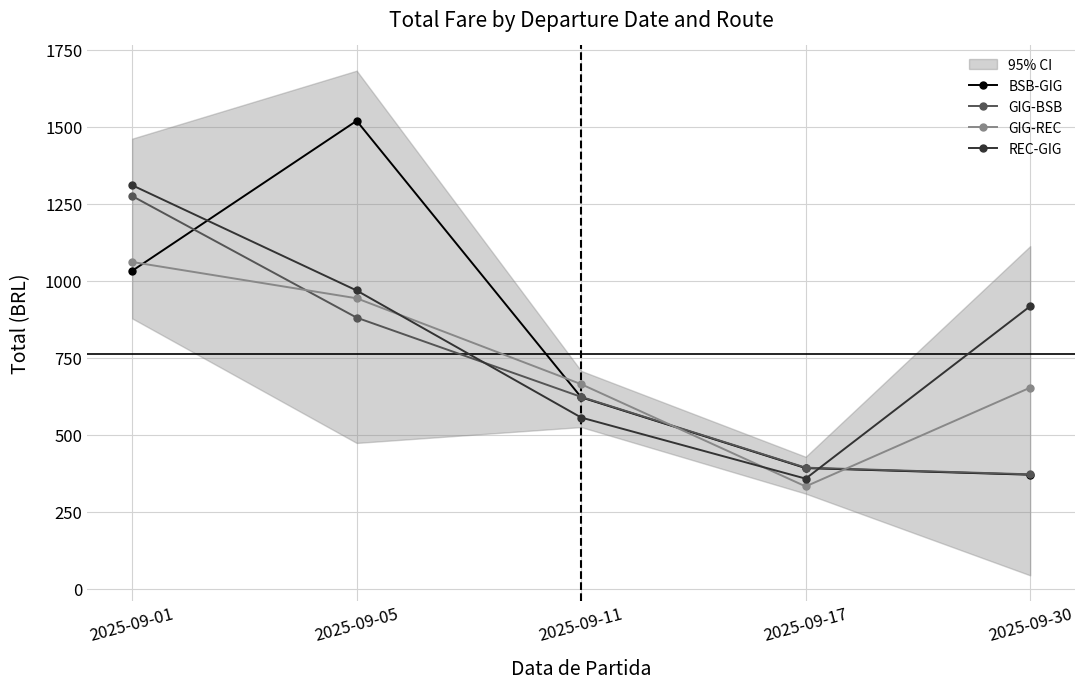

True or false: GIG-BSB has more than 1 interior local peaks.

False